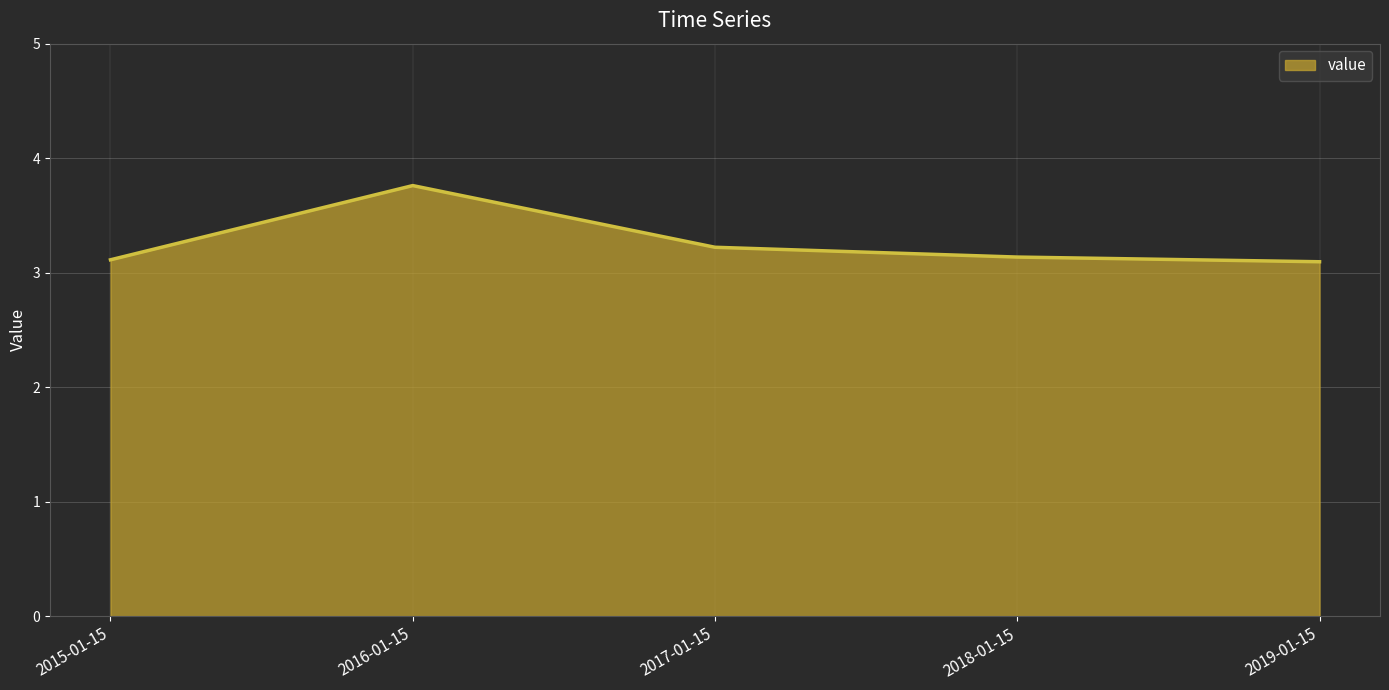

The value at 2015-01-15 is 1.0. True or false?

False